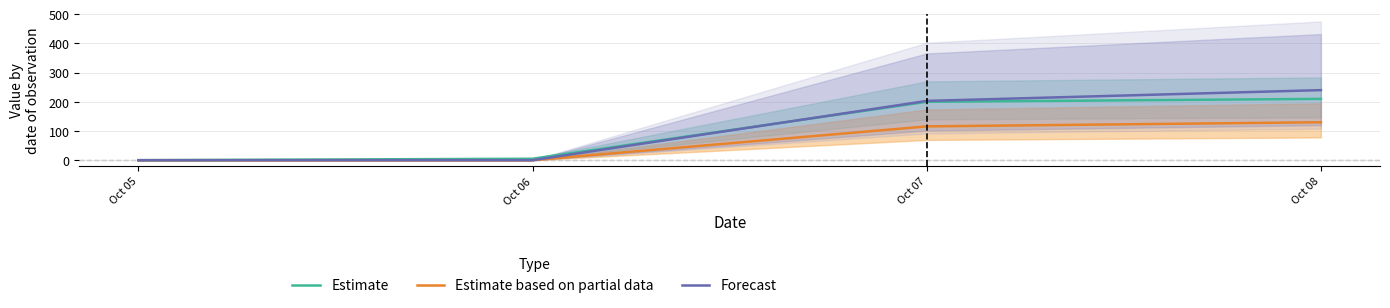

True or false: Forecast has more than 0 points higher than both neighbors.

False